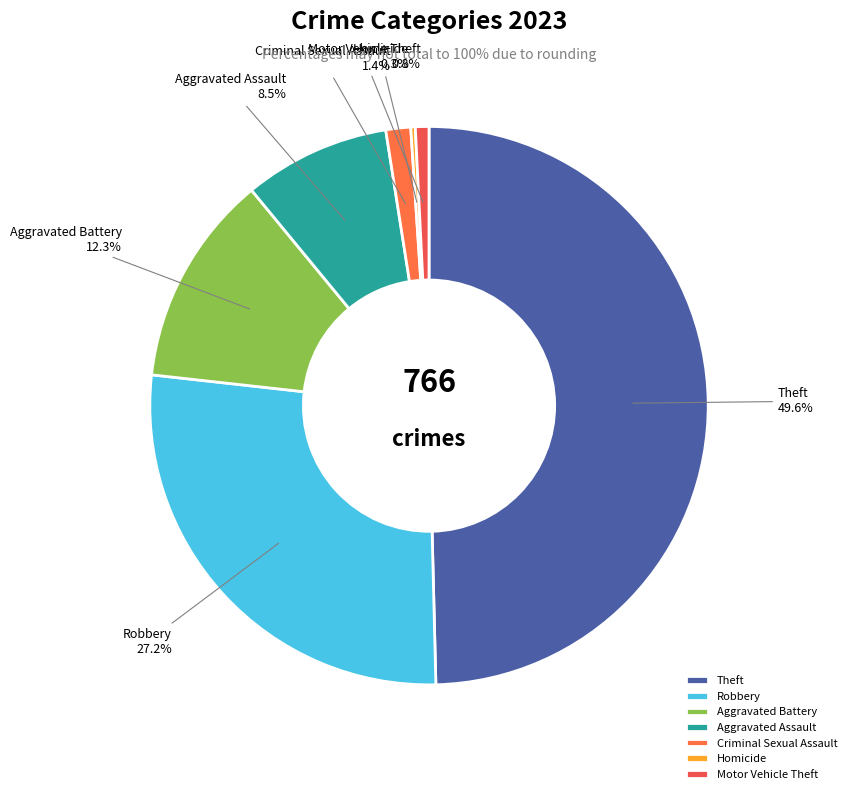

The Robbery slice represents 27% of the pie. True or false?

True